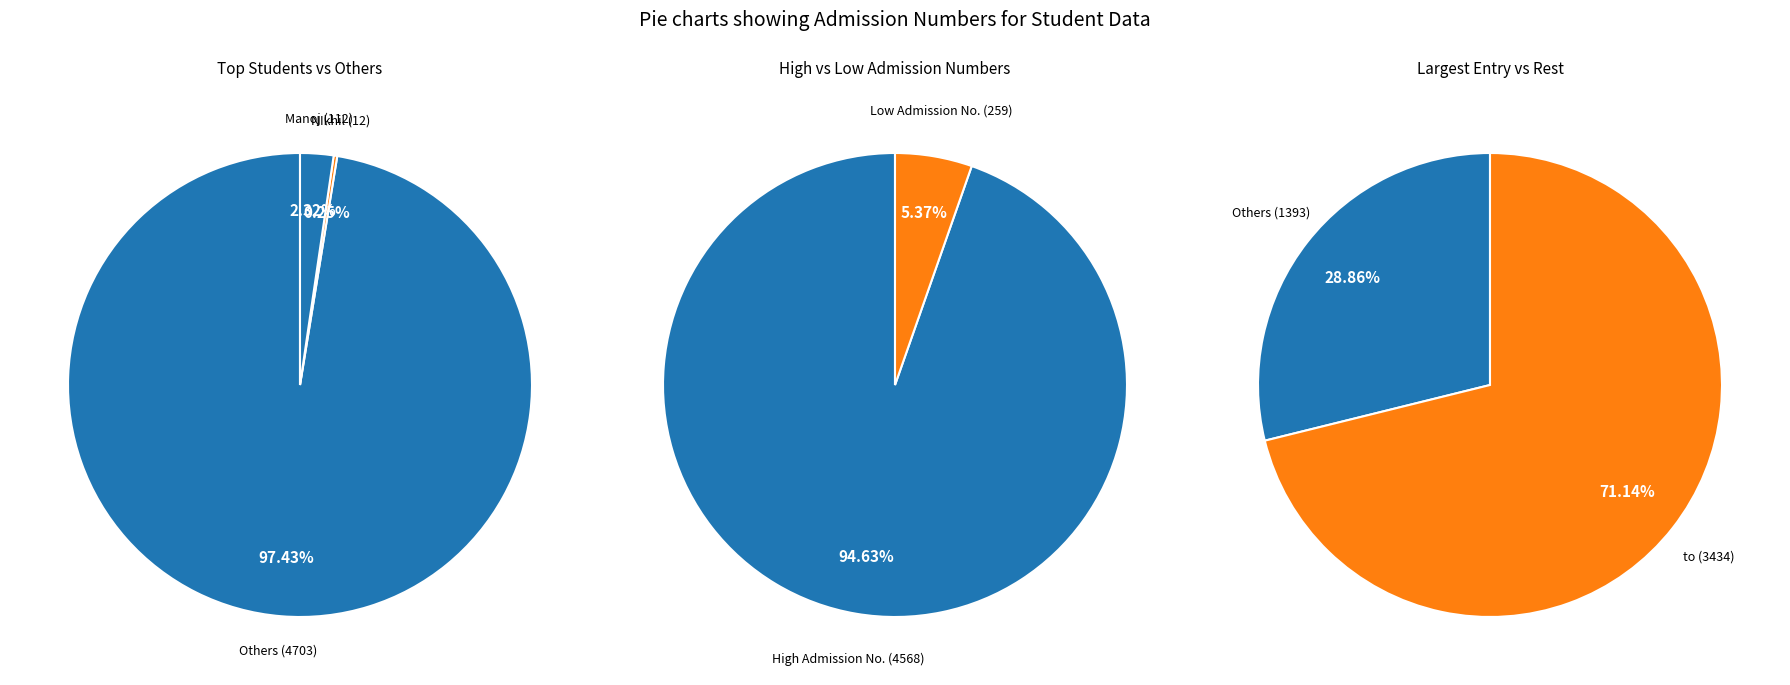

Is it true that NIkhil is 0% of the pie?

True